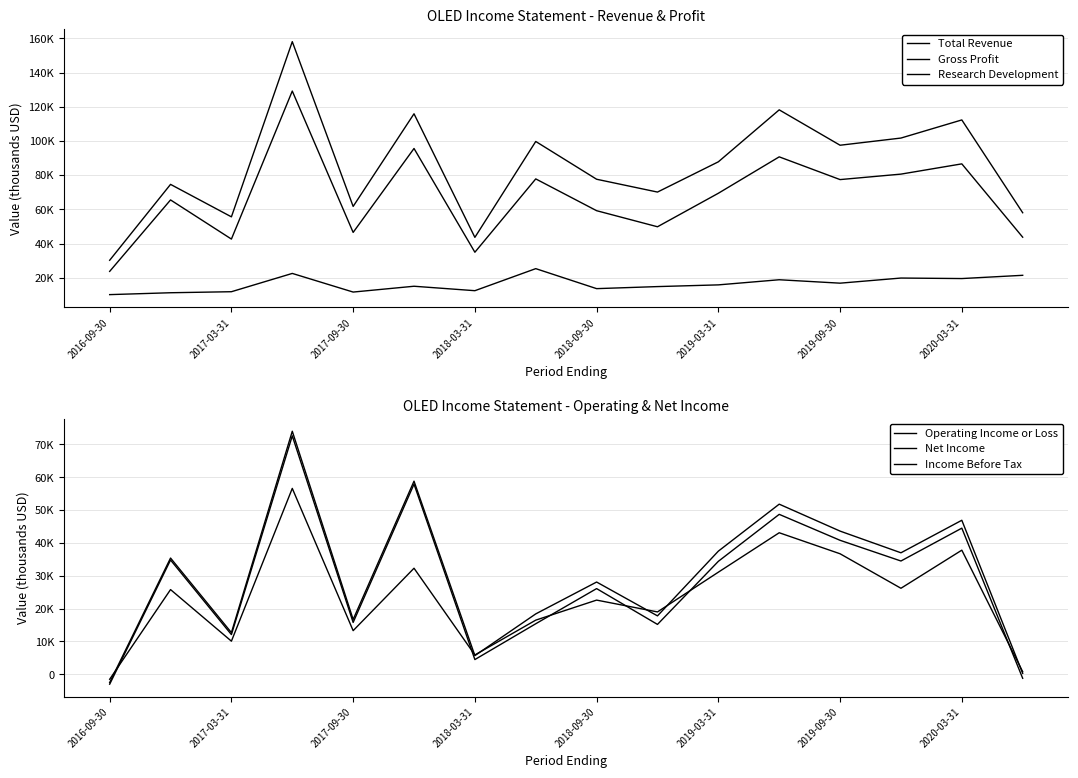

Which series has the largest range (max minus min)?

Total Revenue